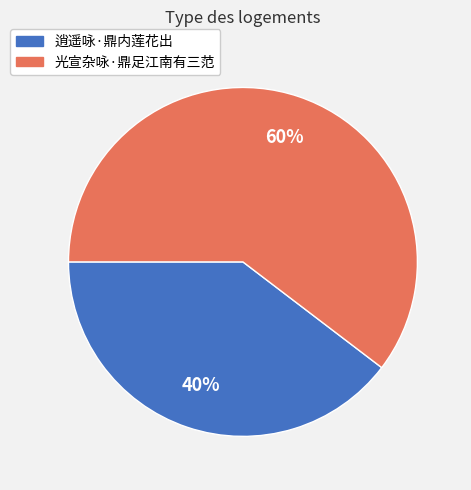

The 逍遥咏·鼎内莲花出 slice represents 30% of the pie. True or false?

False